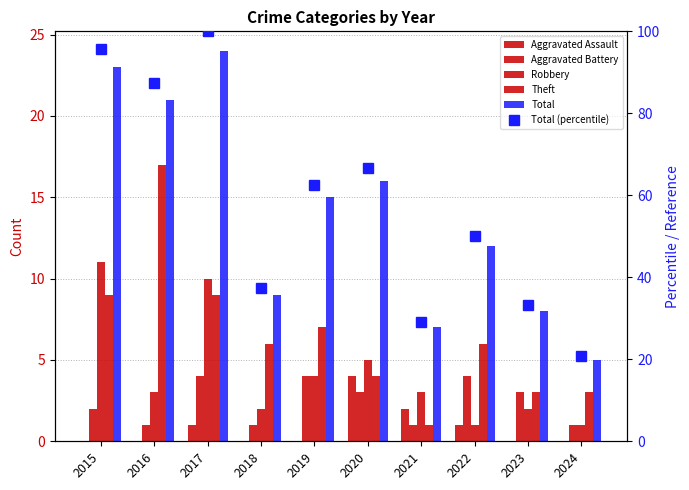

Which series has the widest spread of values?

Total (percentile)